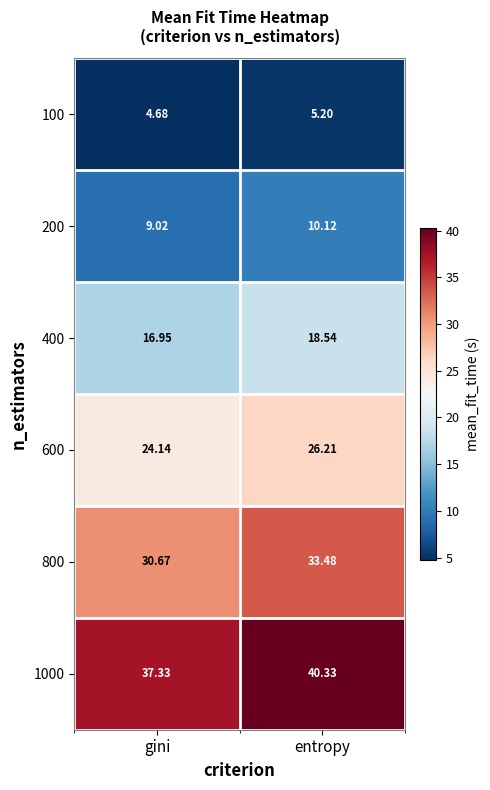

At which label does 600 first exceed 26?

entropy